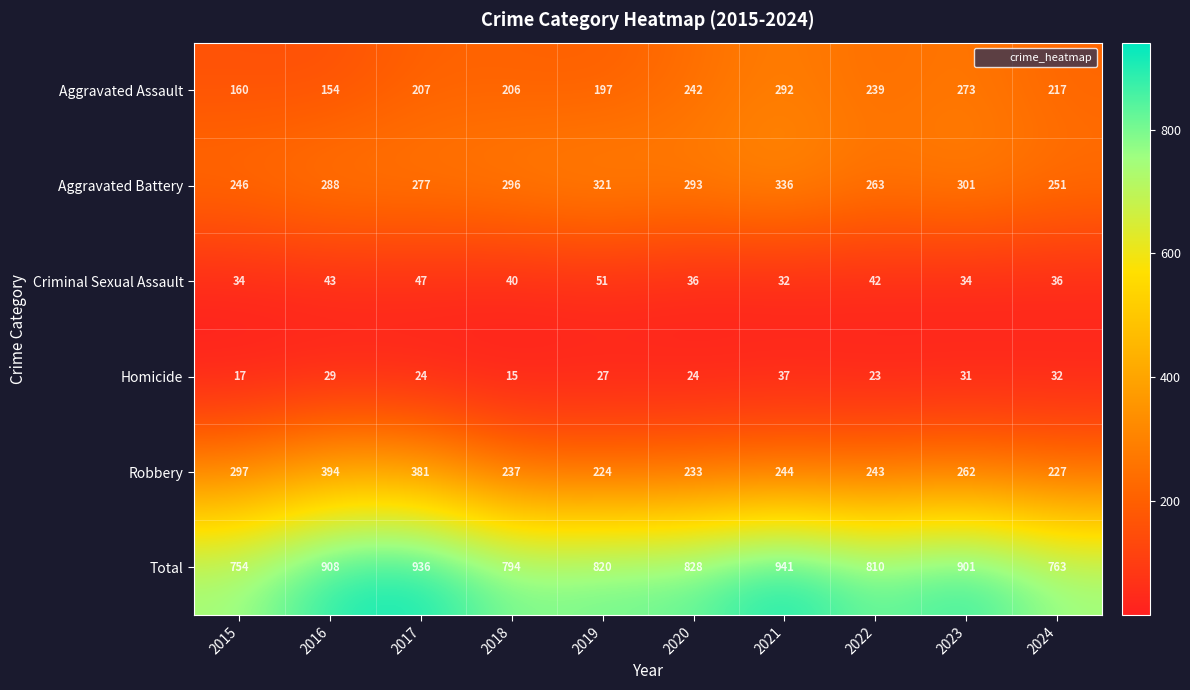

What is the maximum value shown in the chart?

941